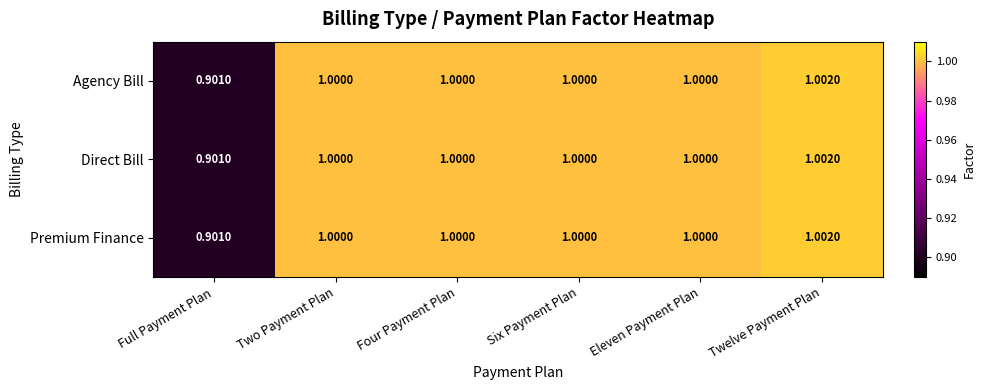

At which category does the chart reach its peak across all series?

Twelve Payment Plan